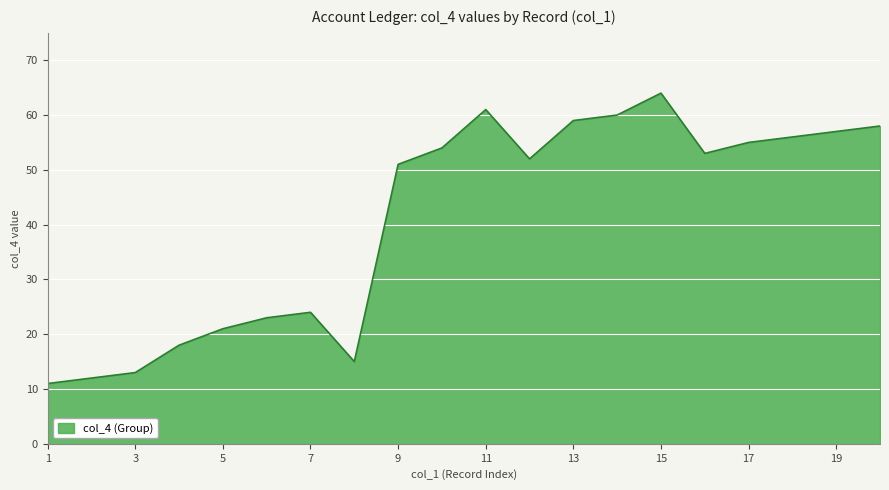

Does the chart display data point markers on the line(s)?

No